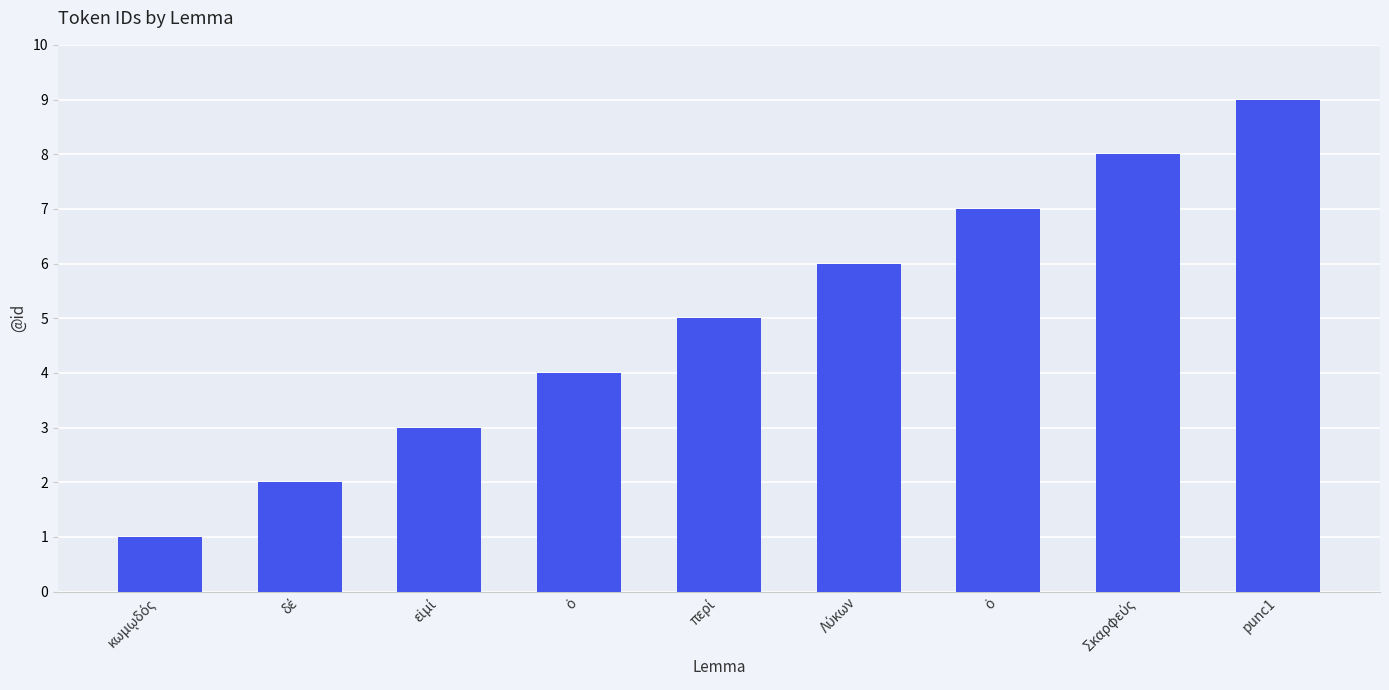

What is the minimum value shown in the chart?

1